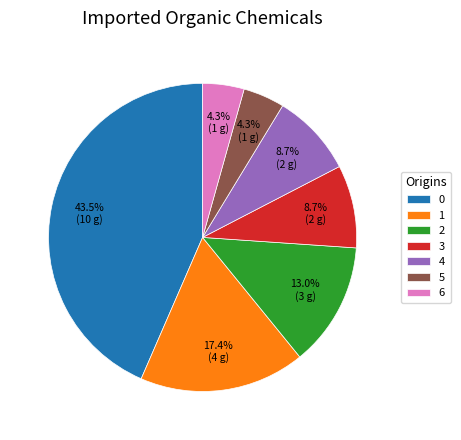

To the nearest percent, what is the difference between the largest and smallest slice percentages?

39%